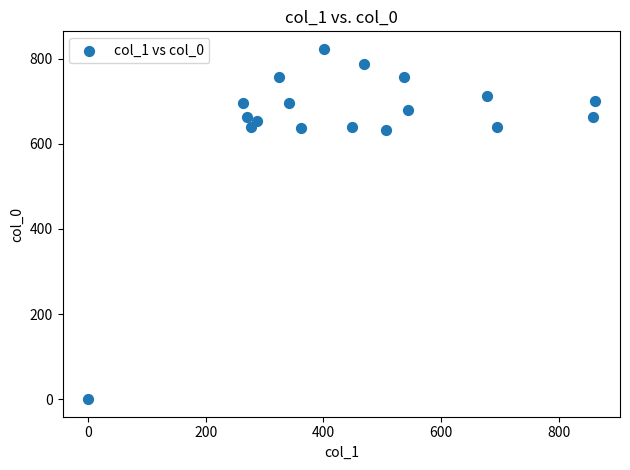

What is the range of Y values (max minus min)?

823.3